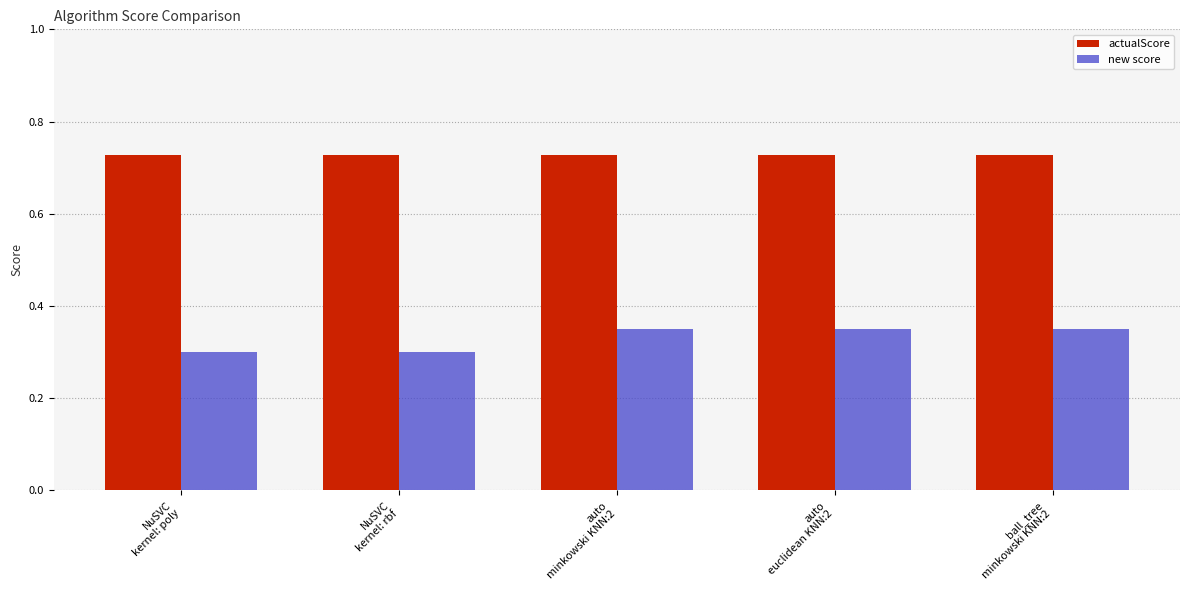

Which series has the largest total across all categories?

actualScore